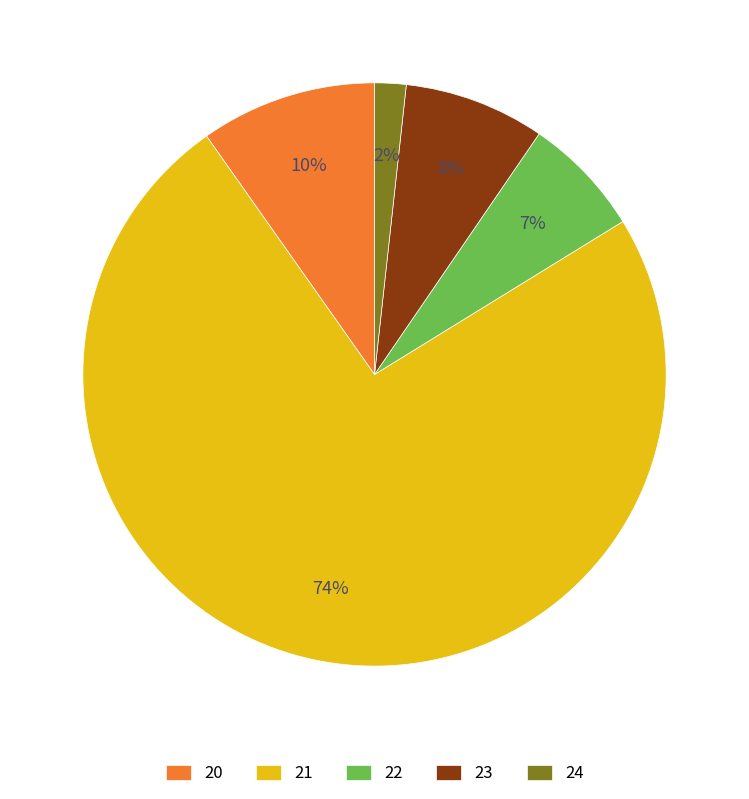

How many slices are in this pie chart?

5